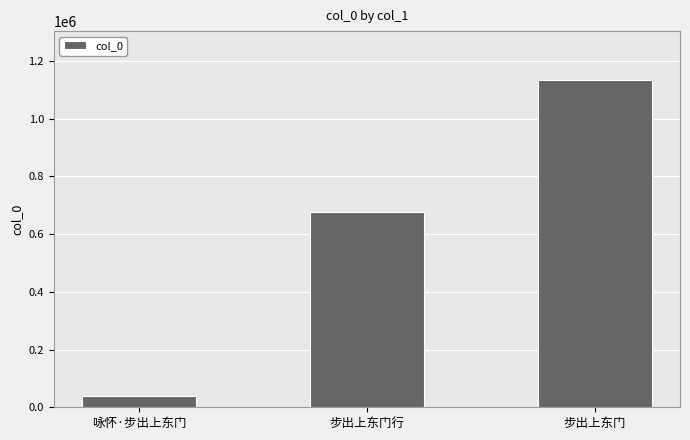

What is the label of the 3rd bar from the right?

咏怀·步出上东门